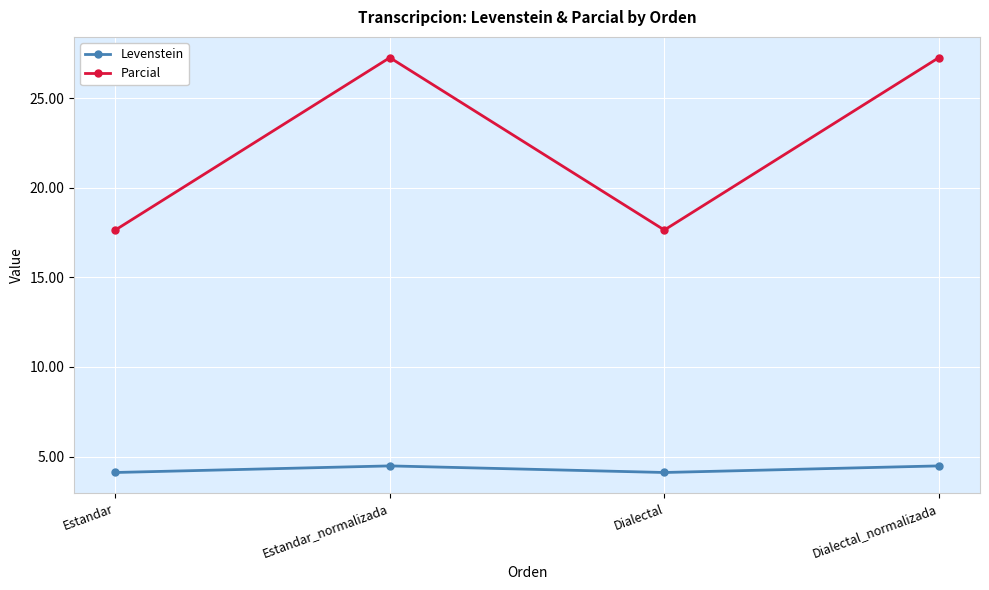

What is the label of the 4th point from the right?

Estandar